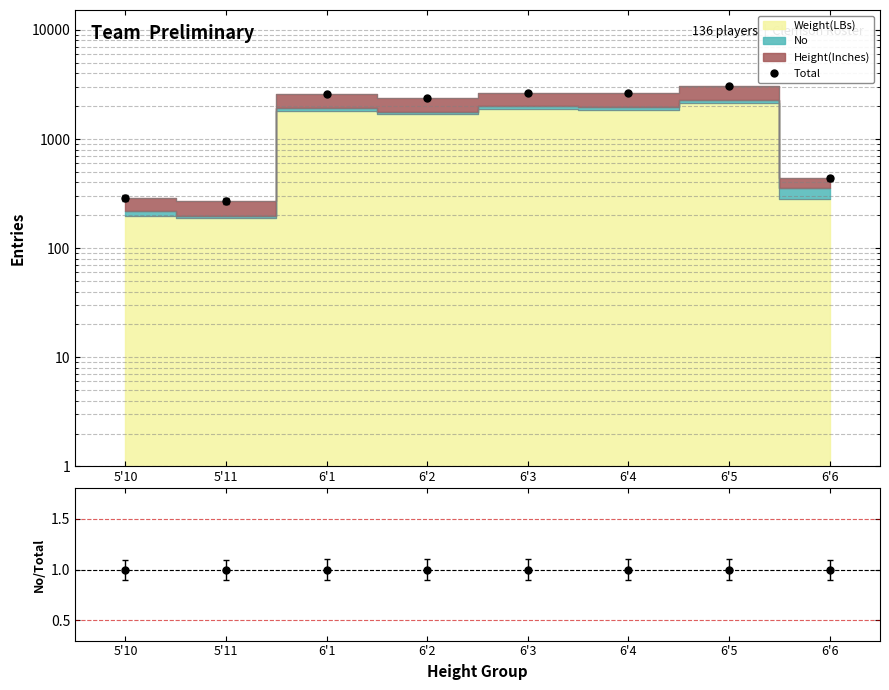

At which label is Total closest to 1655?

6'2